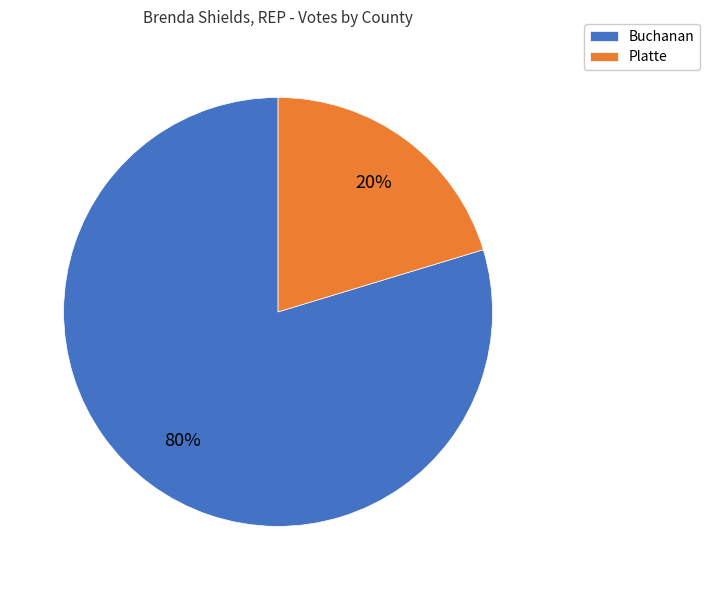

Is it true that Platte is 20% of the pie?

True